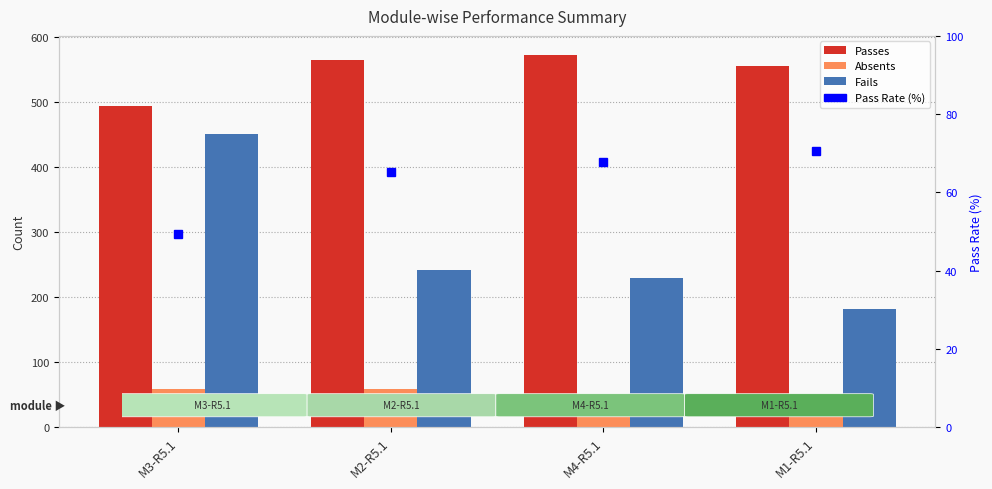

Rank the series by their maximum value, from highest to lowest.

Passes, Fails, Pass Rate (%), Absents